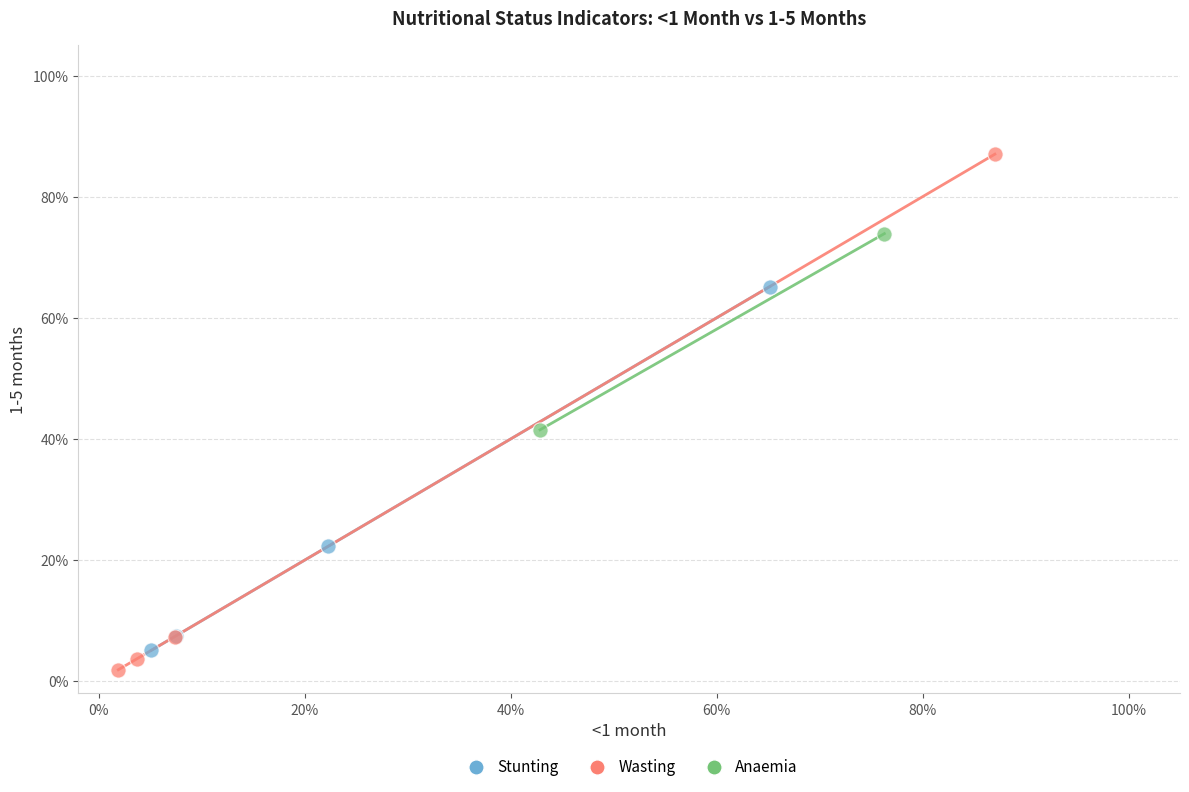

What are all the series names shown in the legend?

Stunting, Wasting, Anaemia